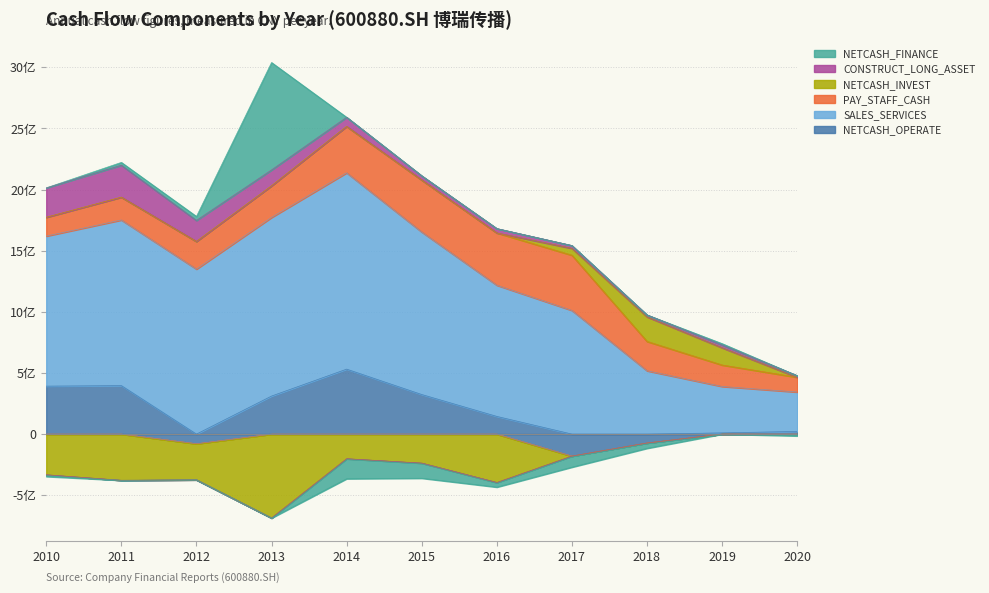

What is the label of the 8th point from the left?

2017-12-31